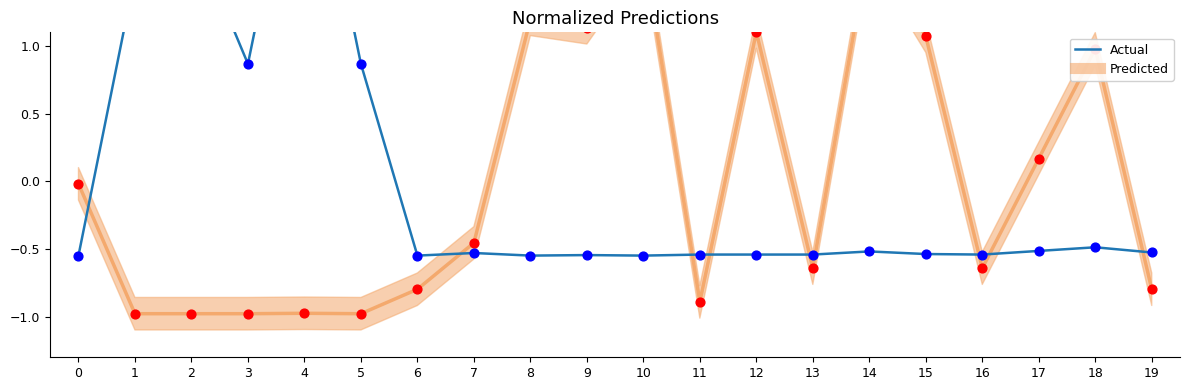

At which category is the sum across all series the highest?

4